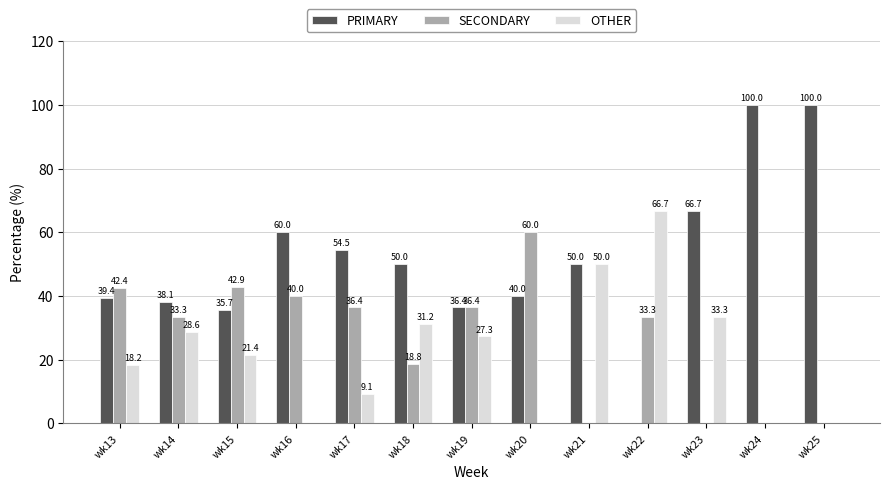

Which category has the highest value in the OTHER series?

wk22